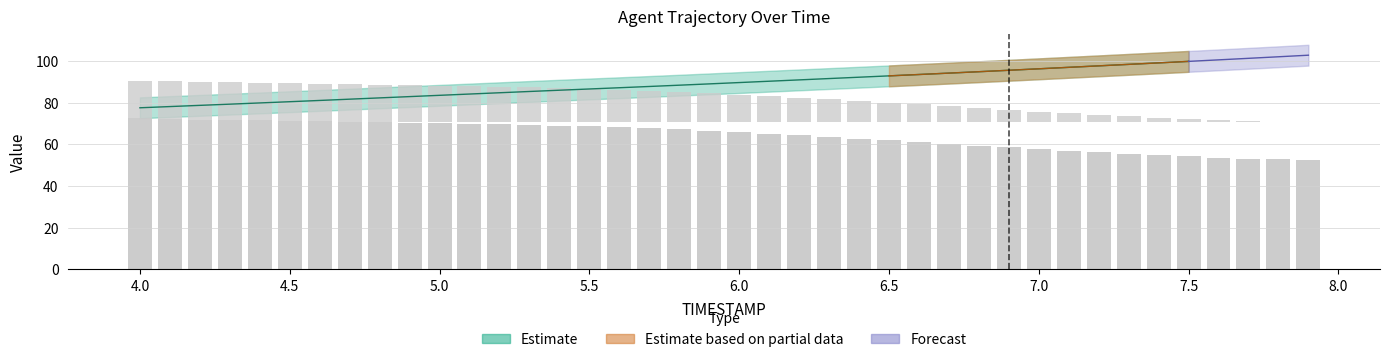

Where does the Y series first go above 14?

4.0